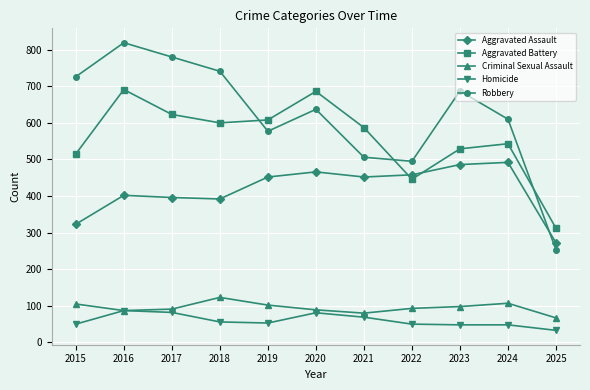

Rank the series at 2020 from highest to lowest value.

Aggravated Battery, Robbery, Aggravated Assault, Criminal Sexual Assault, Homicide